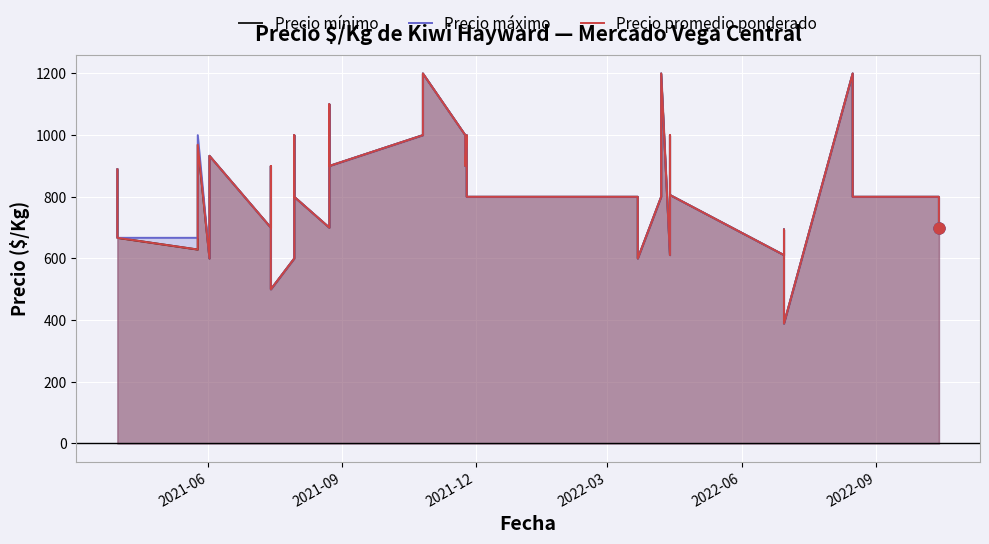

Which series contains the highest Y value?

Precio mínimo